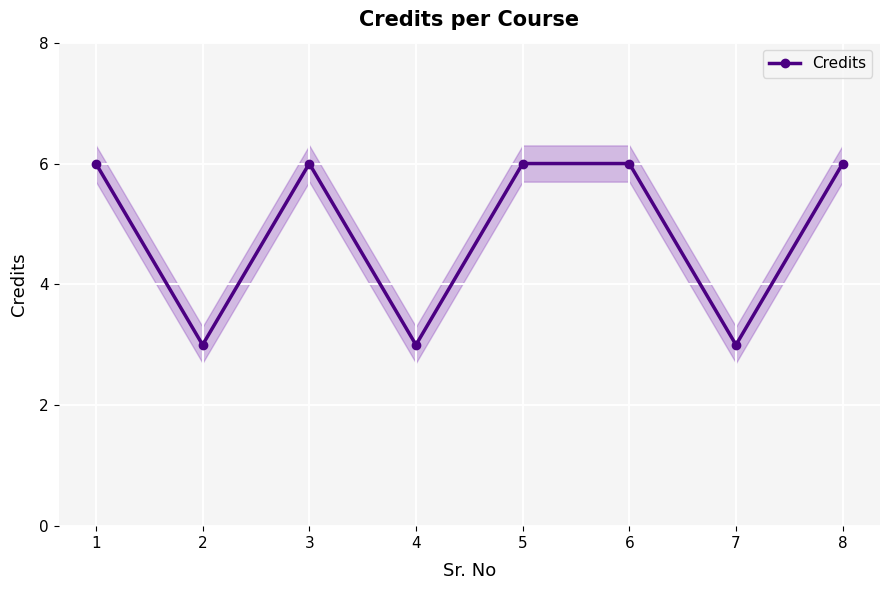

Rank the categories by value from lowest to highest.

2, 4, 7, 1, 3, 5, 6, 8